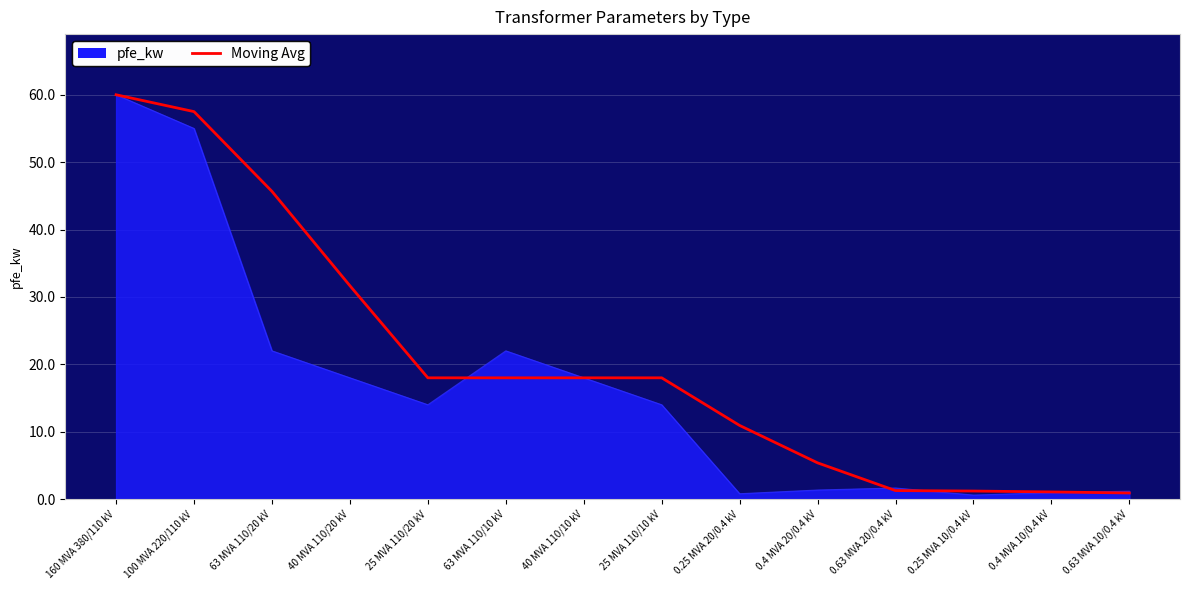

Rank the series by their average value, from highest to lowest.

Moving Avg, pfe_kw